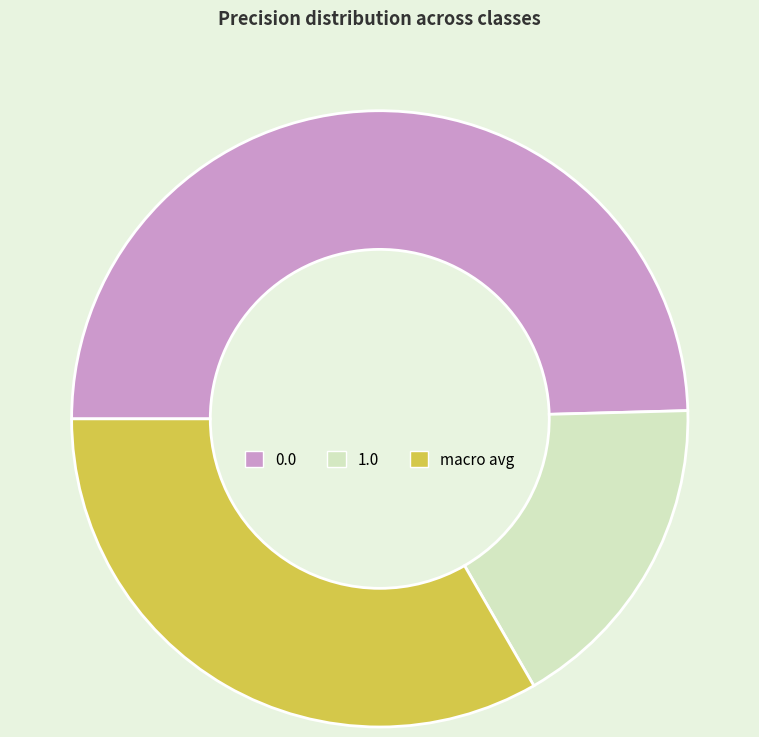

What is the smallest slice in the pie chart?

1.0